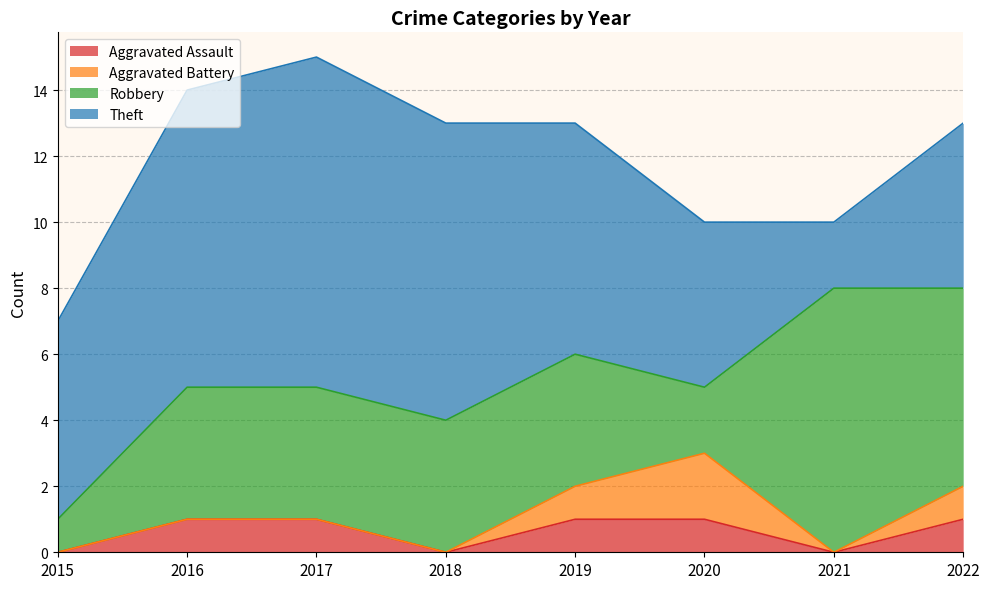

Does the chart have visible grid lines?

Yes